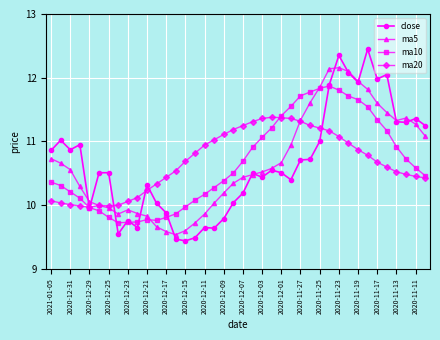

What is the smallest value displayed?

9.4